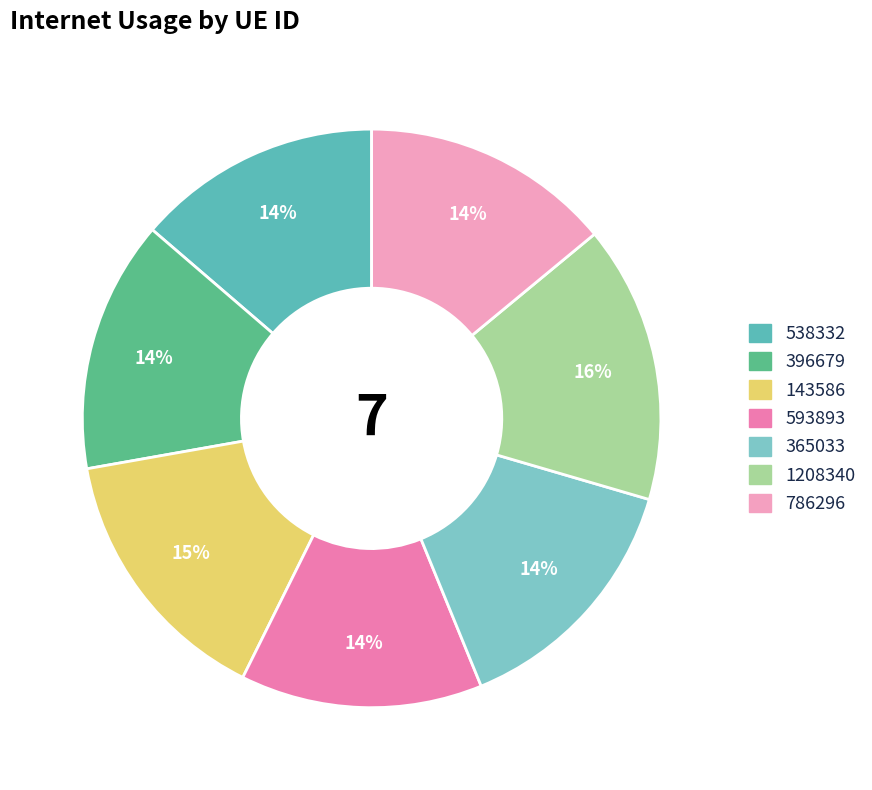

To the nearest percent, what is the difference between the 593893 and 1208340 slice percentages?

2%